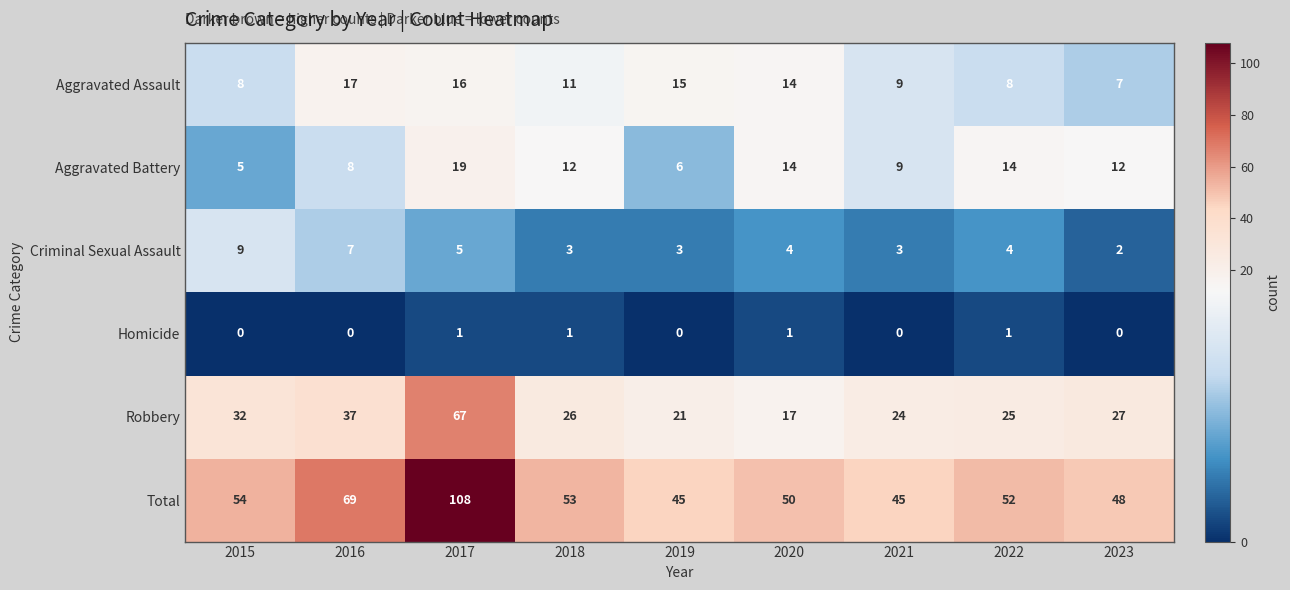

What is the difference between the highest and lowest values at 2015?

54